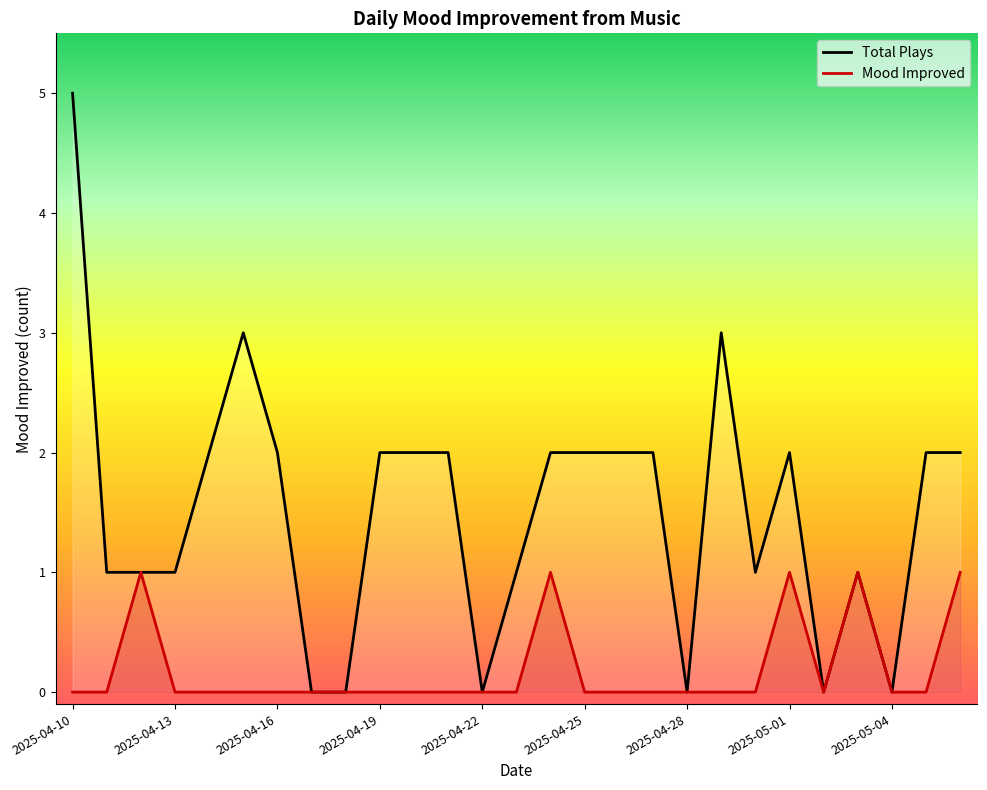

What is the average value of the Total Plays series?

2